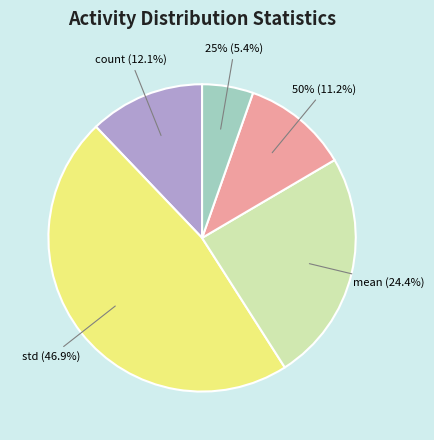

Count the number of slices in the pie.

5